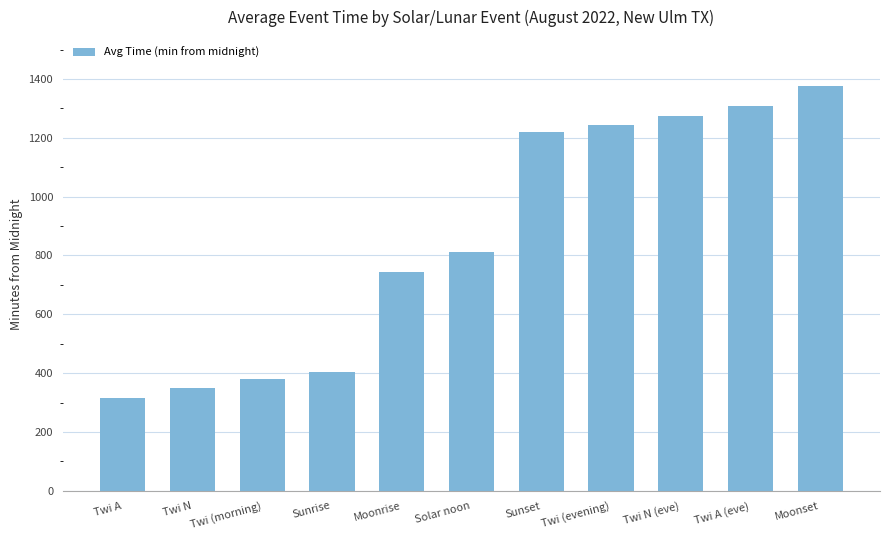

What position from the right is Twi A (eve)?

2